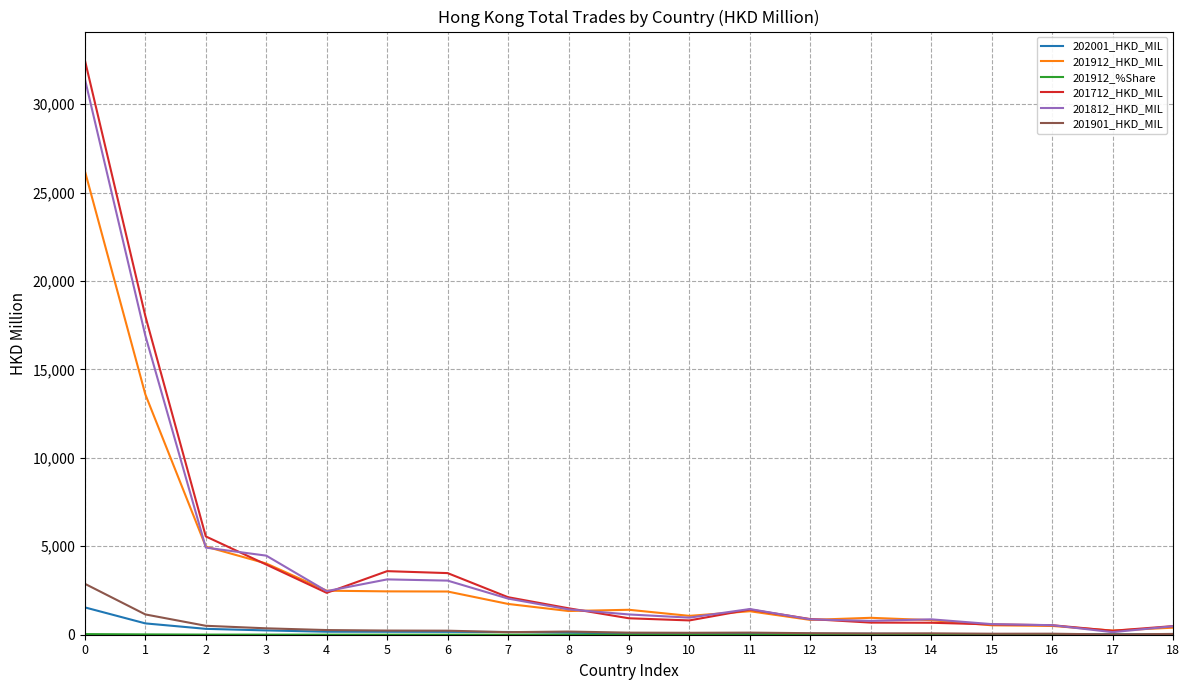

The value of 201712_HKD_MIL at 10 is 808.8. True or false?

True